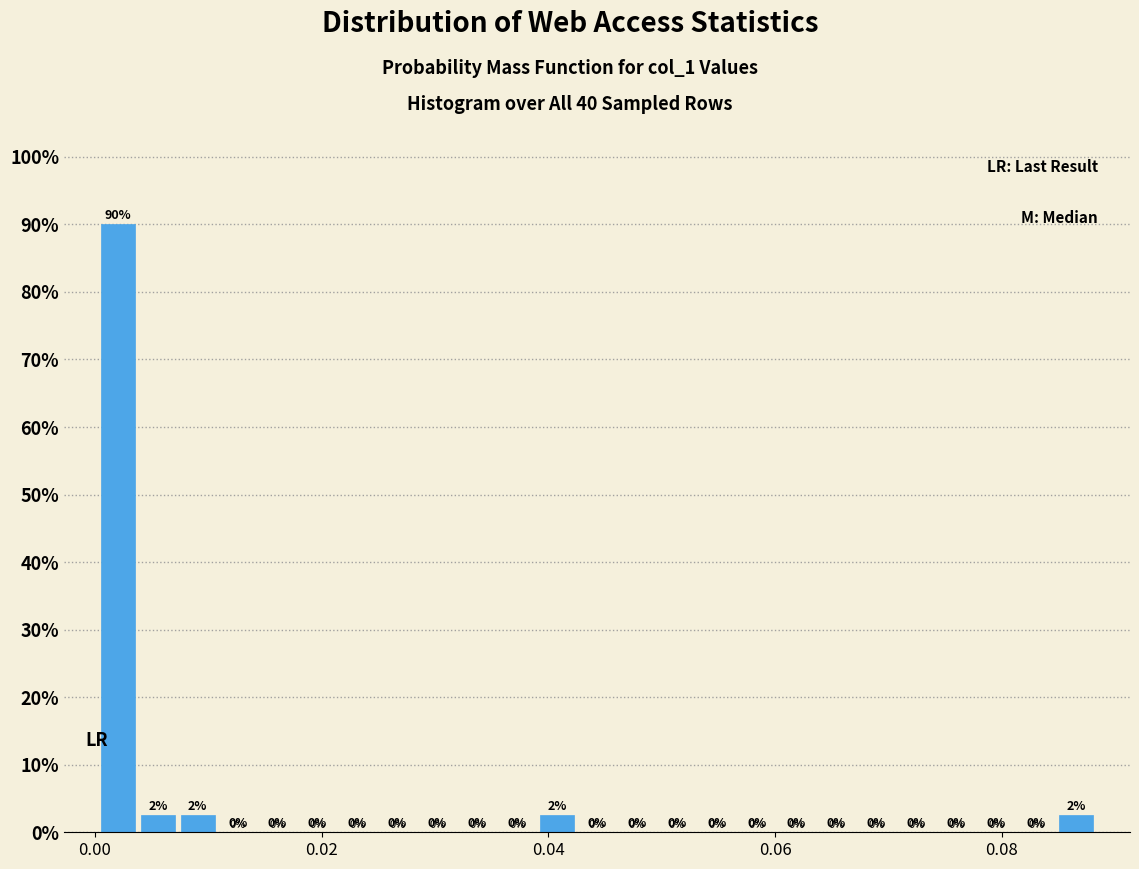

Around what value on the x-axis is the tallest bar? Give the approximate position of its centre, as read against the axis.

0.002